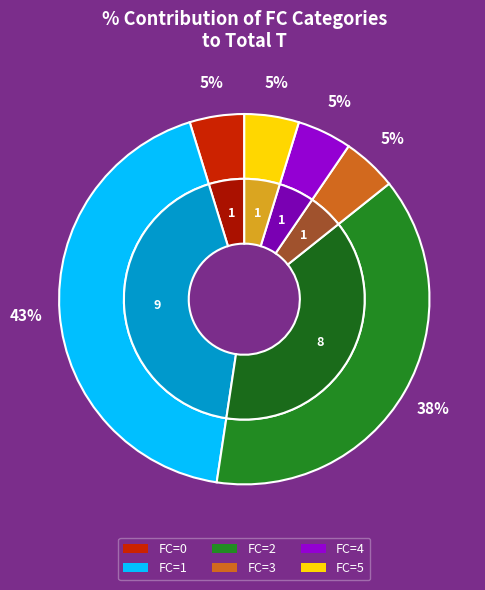

True or false: 0 accounts for 1% of the total.

False